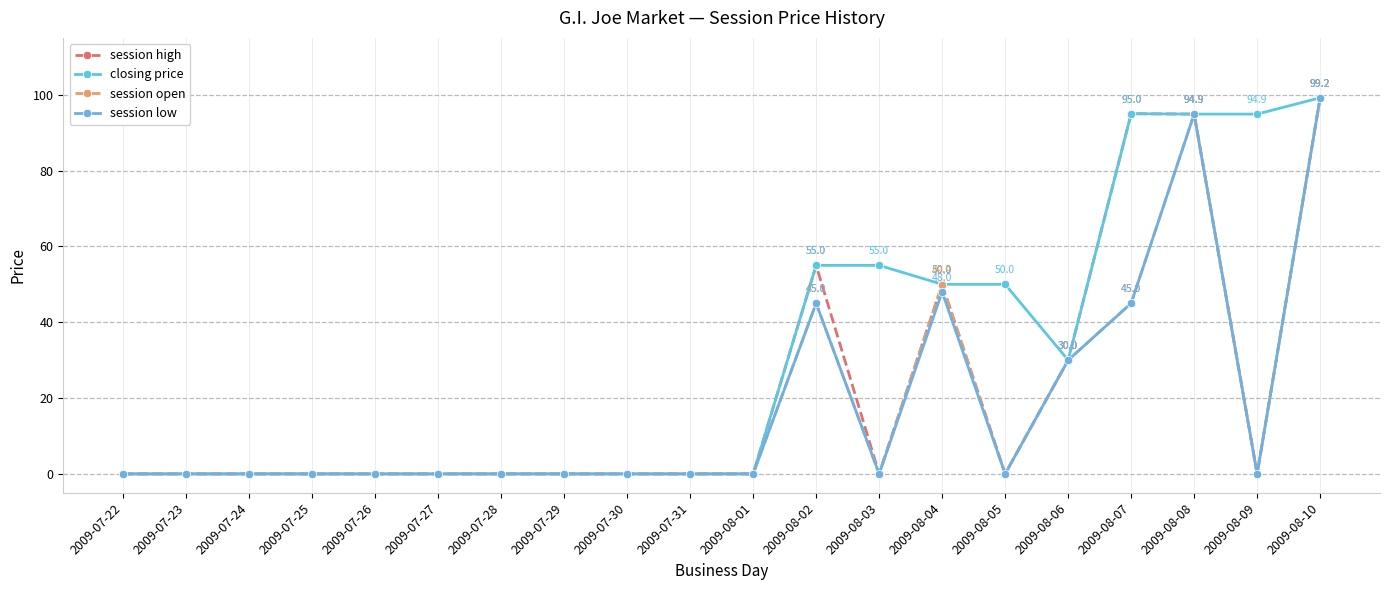

Reading left to right, transcribe all the data shown in this chart.

session high: 2009-07-22=0.0	2009-07-23=0.0	2009-07-24=0.0	2009-07-25=0.0	2009-07-26=0.0	2009-07-27=0.0	2009-07-28=0.0	2009-07-29=0.0	2009-07-30=0.0	2009-07-31=0.0	2009-08-01=0.0	2009-08-02=55.0	2009-08-03=0.0	2009-08-04=50.0	2009-08-05=0.0	2009-08-06=30.0	2009-08-07=95.0	2009-08-08=94.9	2009-08-09=0.0	2009-08-10=99.2
closing price: 2009-07-22=0.0	2009-07-23=0.0	2009-07-24=0.0	2009-07-25=0.0	2009-07-26=0.0	2009-07-27=0.0	2009-07-28=0.0	2009-07-29=0.0	2009-07-30=0.0	2009-07-31=0.0	2009-08-01=0.0	2009-08-02=55.0	2009-08-03=55.0	2009-08-04=50.0	2009-08-05=50.0	2009-08-06=30.0	2009-08-07=95.0	2009-08-08=94.9	2009-08-09=94.9	2009-08-10=99.2
session open: 2009-07-22=0.0	2009-07-23=0.0	2009-07-24=0.0	2009-07-25=0.0	2009-07-26=0.0	2009-07-27=0.0	2009-07-28=0.0	2009-07-29=0.0	2009-07-30=0.0	2009-07-31=0.0	2009-08-01=0.0	2009-08-02=45.0	2009-08-03=0.0	2009-08-04=49.9	2009-08-05=0.0	2009-08-06=30.0	2009-08-07=45.0	2009-08-08=94.9	2009-08-09=0.0	2009-08-10=99.2
session low: 2009-07-22=0.0	2009-07-23=0.0	2009-07-24=0.0	2009-07-25=0.0	2009-07-26=0.0	2009-07-27=0.0	2009-07-28=0.0	2009-07-29=0.0	2009-07-30=0.0	2009-07-31=0.0	2009-08-01=0.0	2009-08-02=45.0	2009-08-03=0.0	2009-08-04=48.0	2009-08-05=0.0	2009-08-06=30.0	2009-08-07=45.0	2009-08-08=94.9	2009-08-09=0.0	2009-08-10=99.2